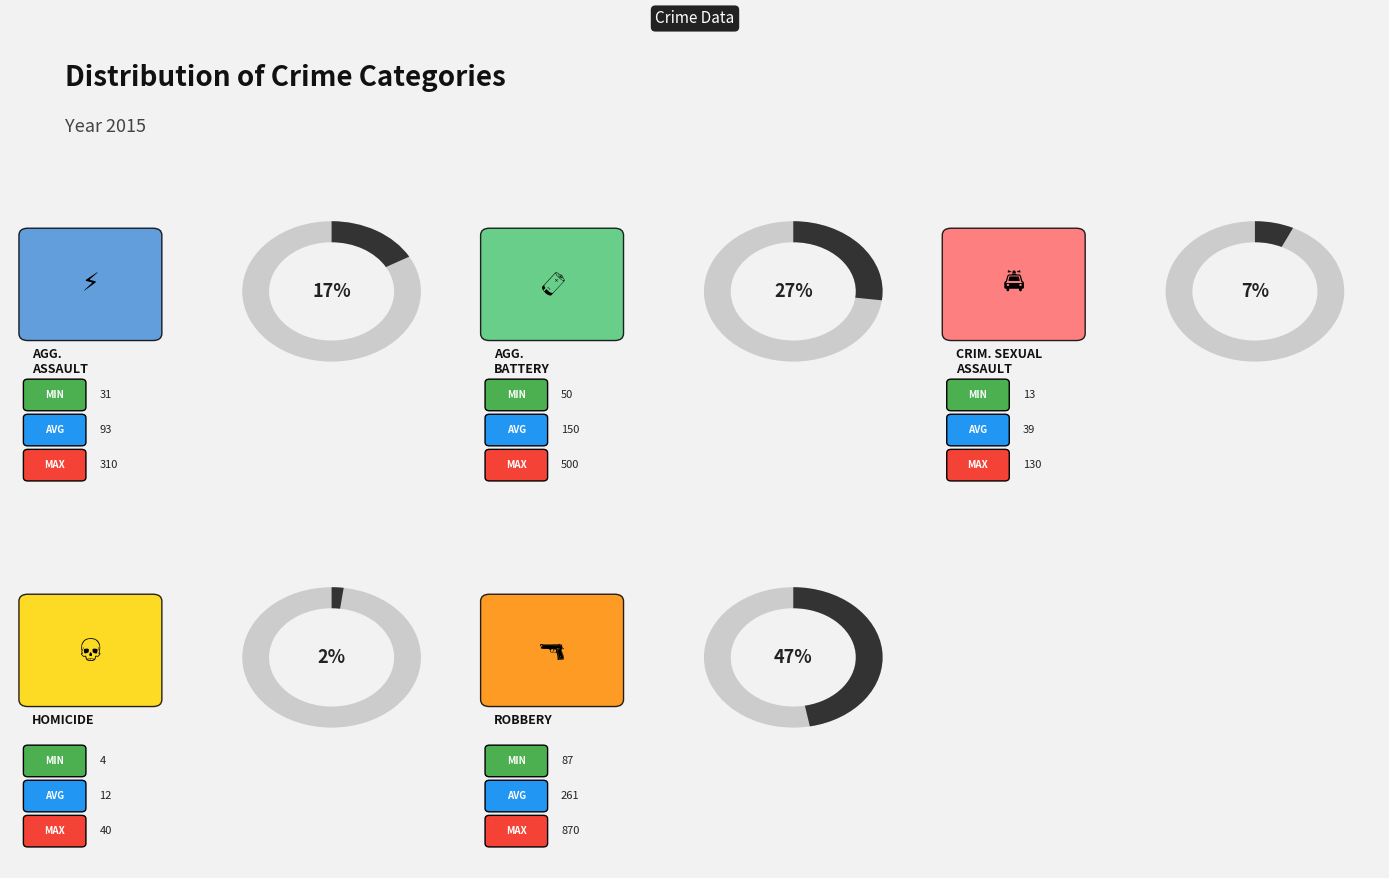

What is the largest slice in the pie chart?

Robbery